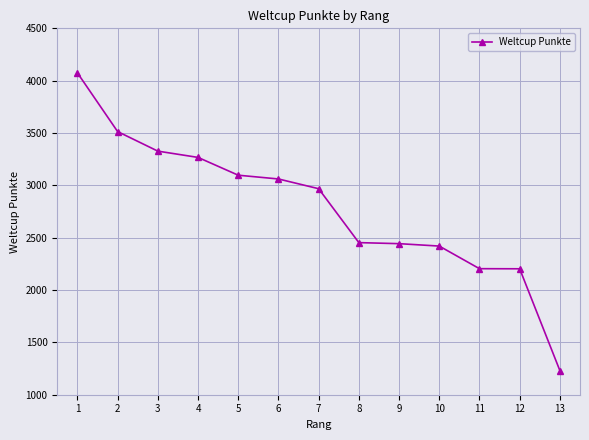

What is the sum of the values at 6 and 11?

5265